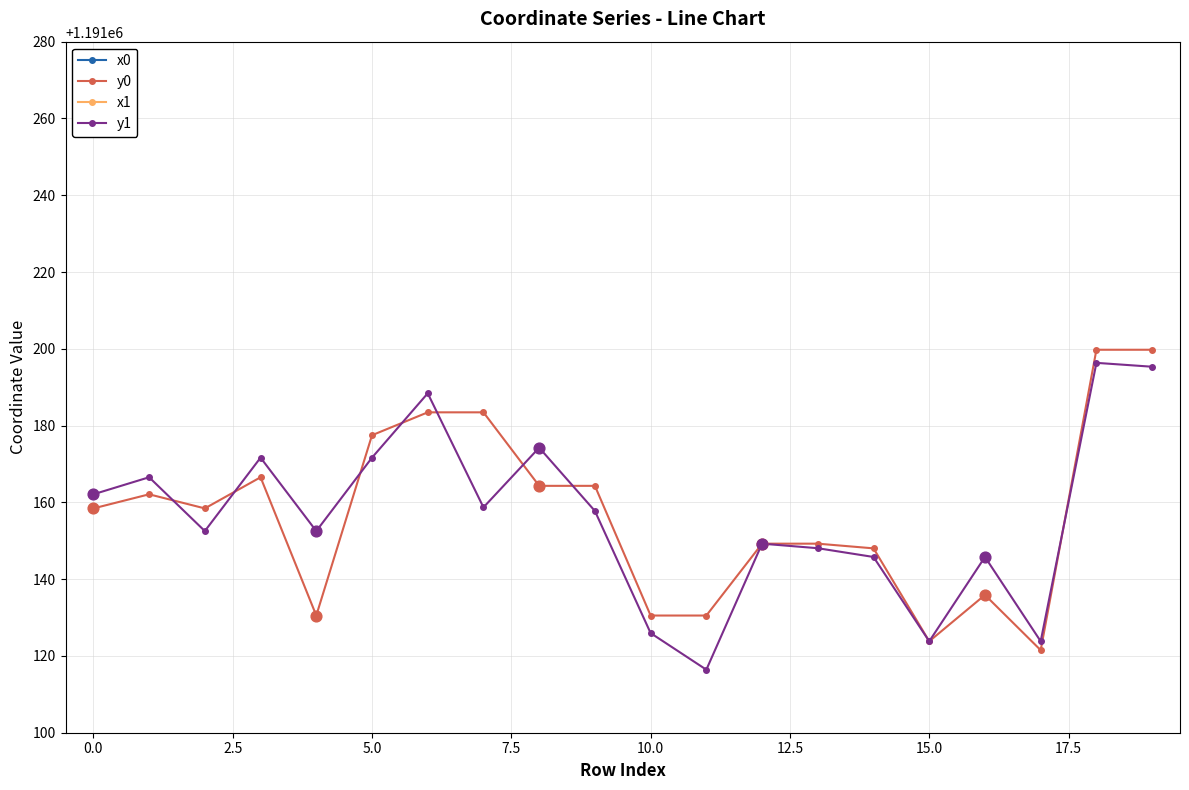

Is the value of x1 at 13 greater than the value of y1 at 10?

Yes